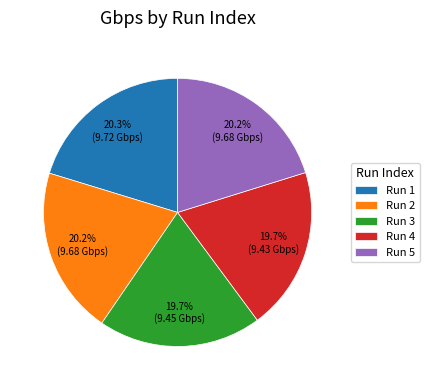

How much of the chart is everything except Run 3?

80.3%